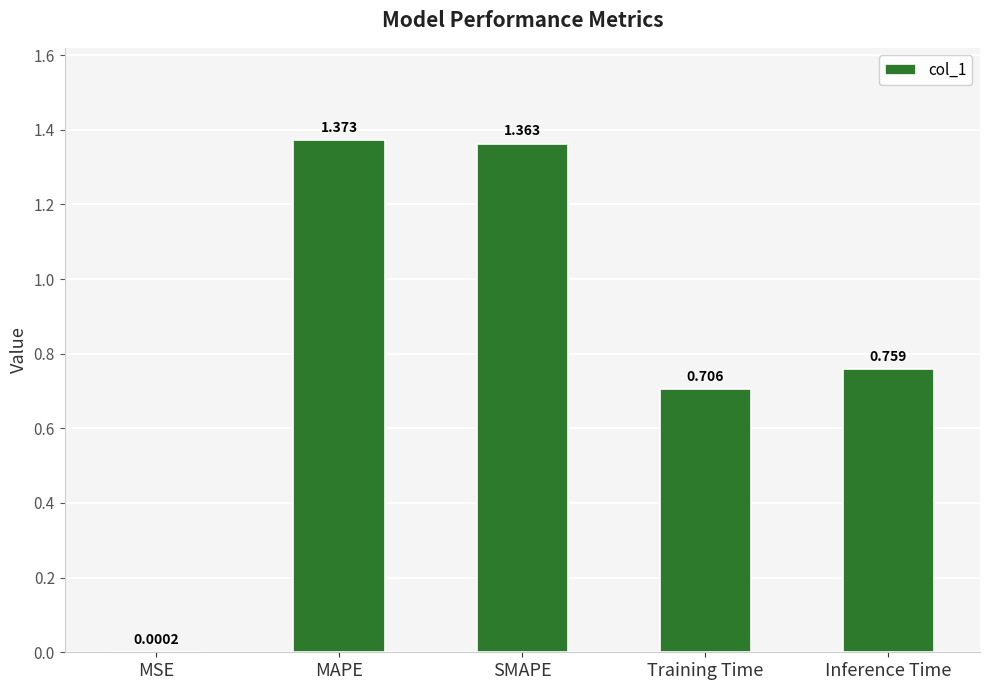

Which category has the highest value across all series?

MAPE